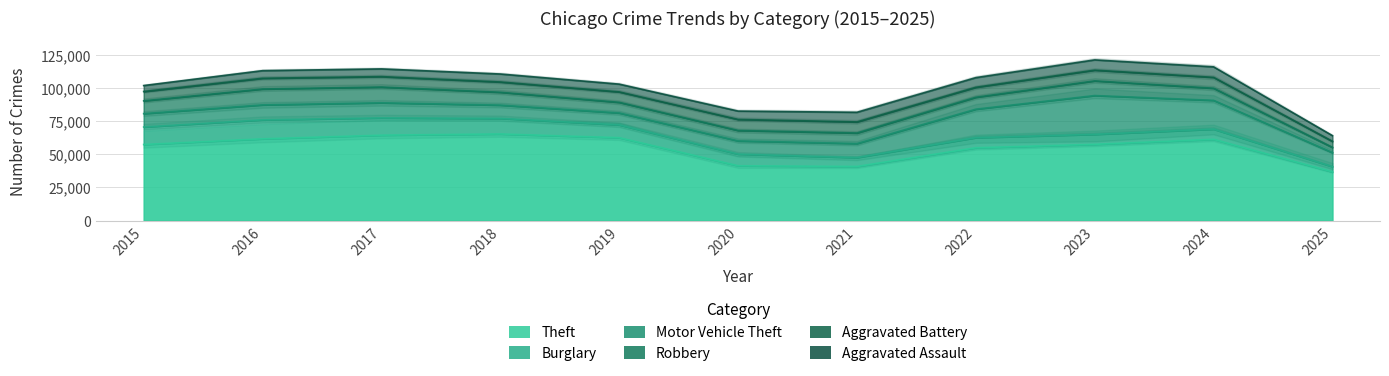

True or false: Aggravated Battery has a value of 3172 at 2025.

False